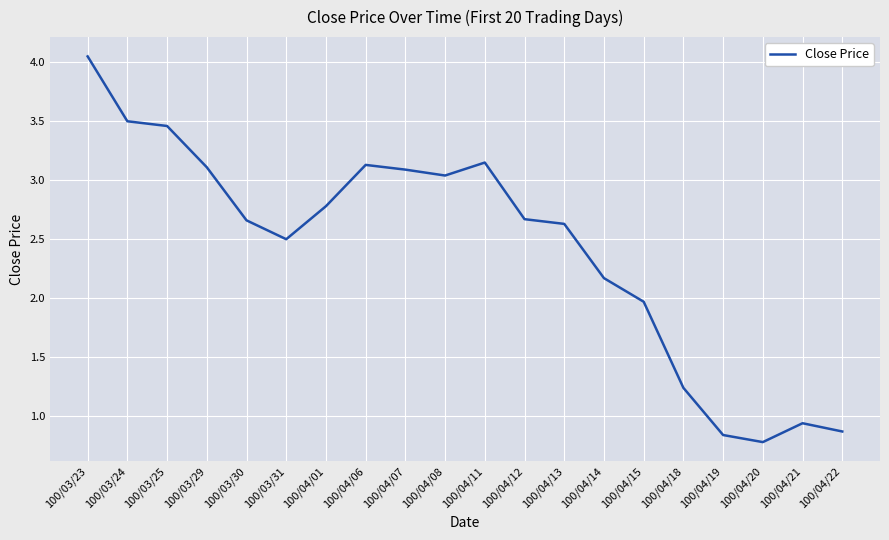

Is this an area chart (filled region under the line)?

No